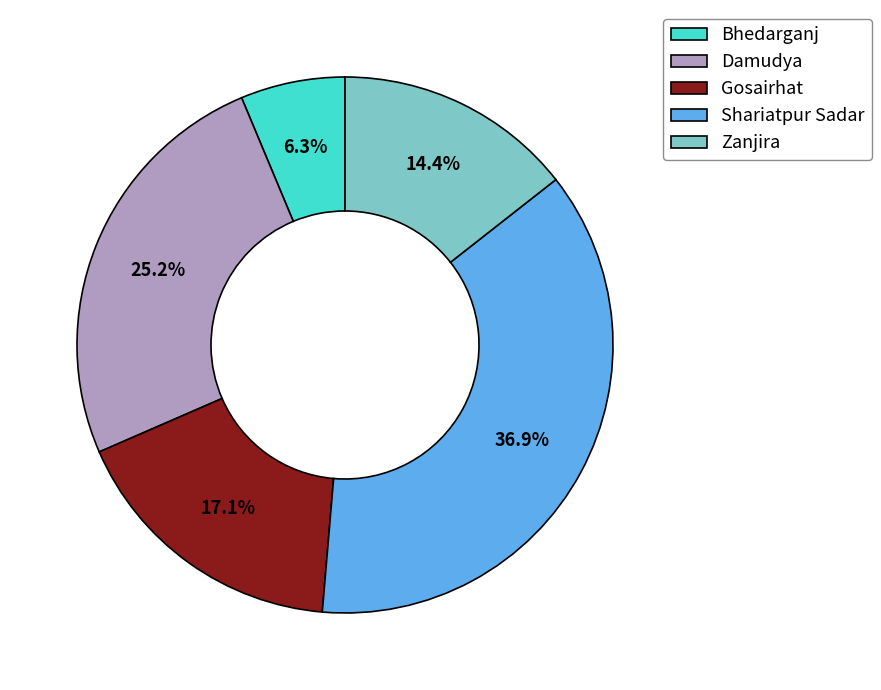

How many slices are in this pie chart?

5